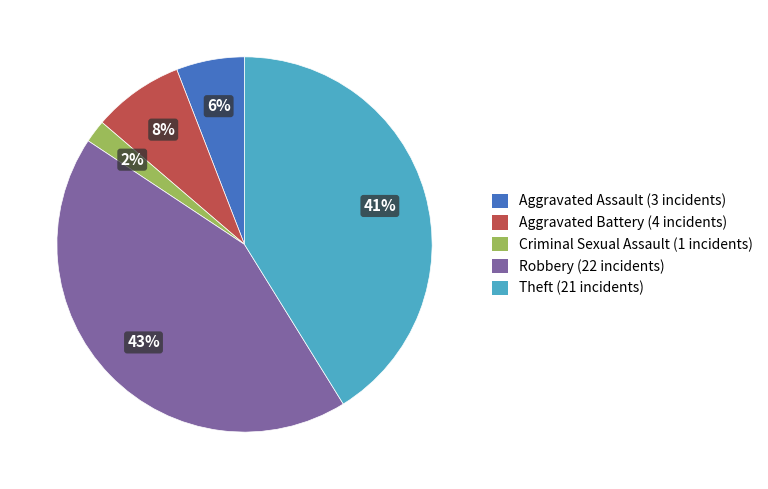

Rank the categories by value from lowest to highest.

Criminal Sexual Assault, Aggravated Assault, Aggravated Battery, Theft, Robbery